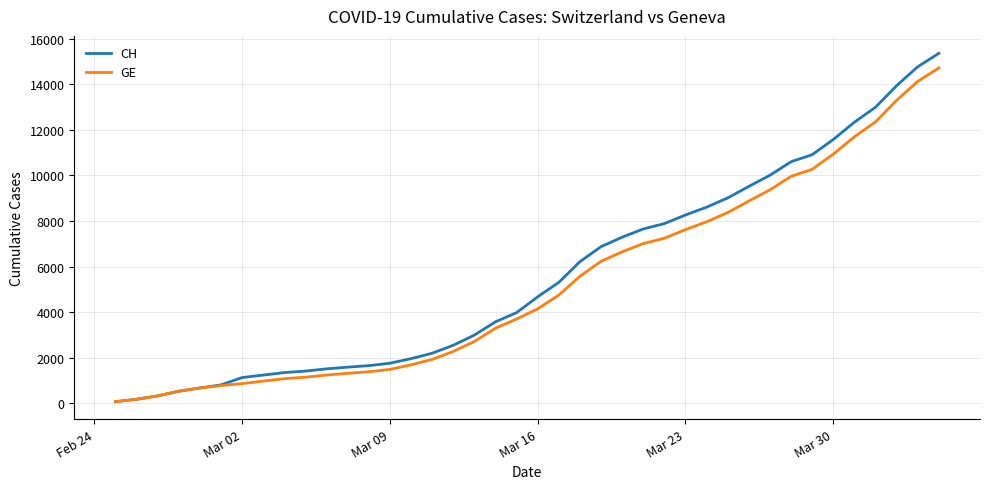

What is the maximum value for GE?

14717